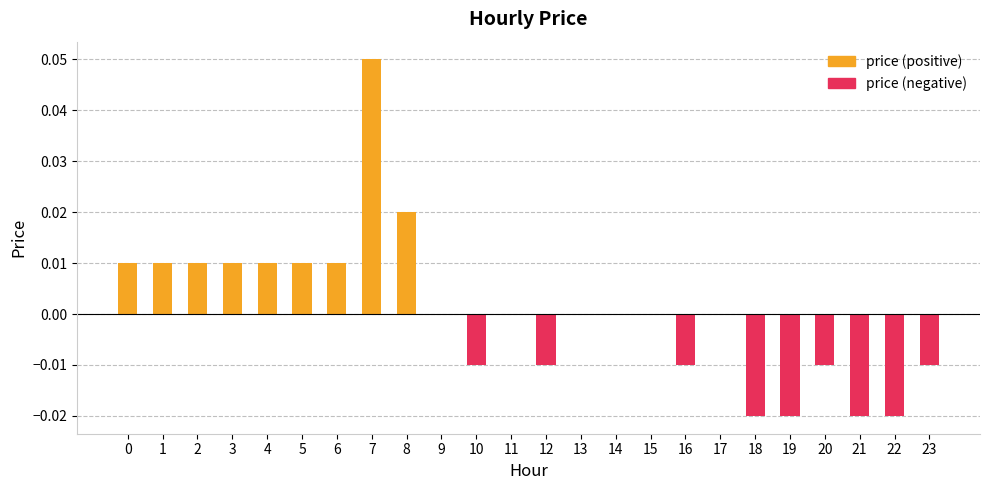

True or false: the data shows 0.0 at 3.

False